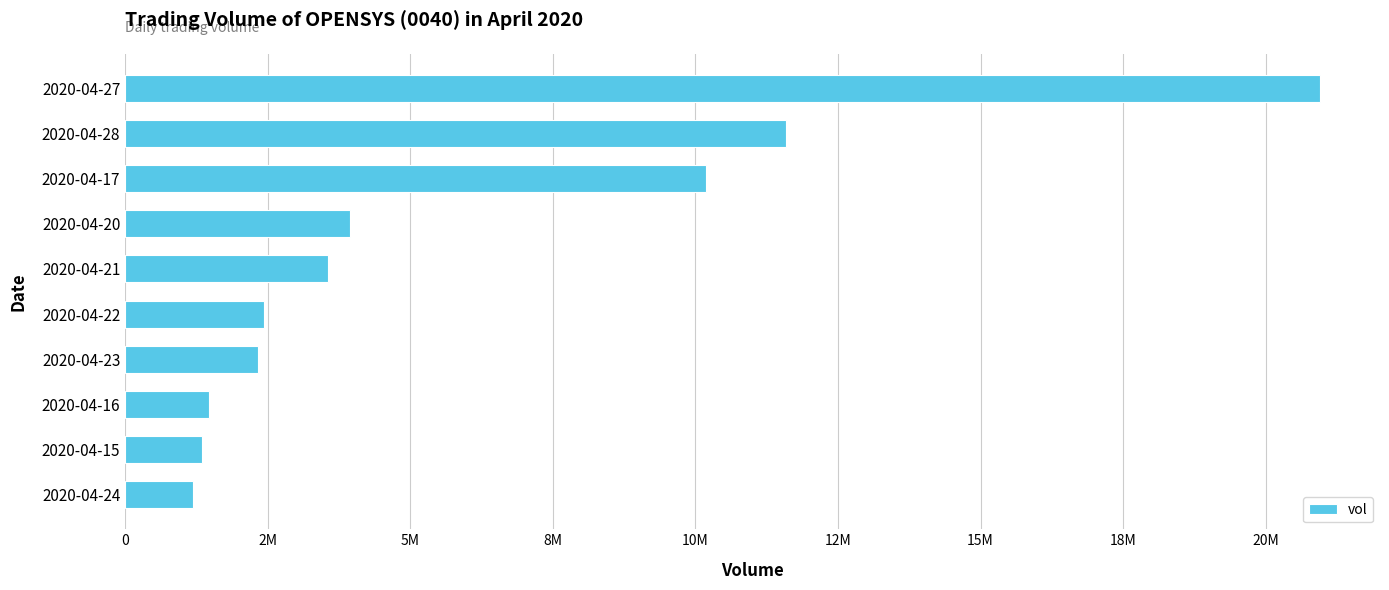

Does the chart contain any negative values?

No